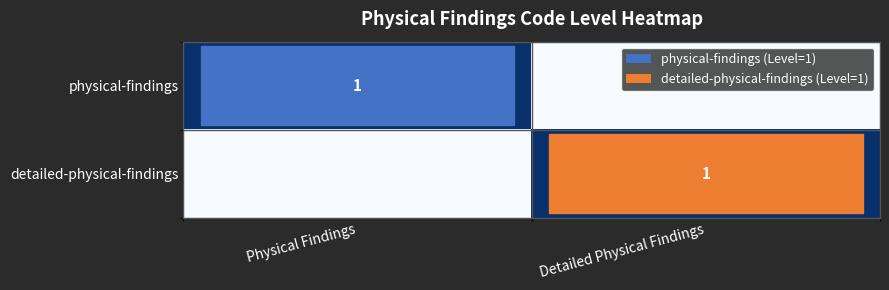

The value of detailed-physical-findings at Detailed Physical Findings is 1. True or false?

True